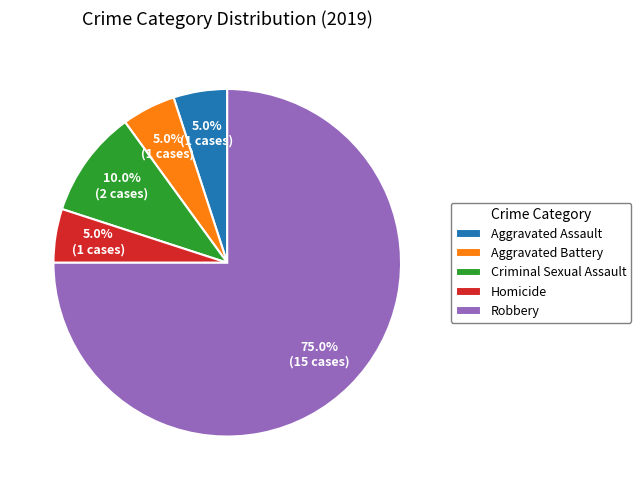

Which slice is the largest?

Robbery